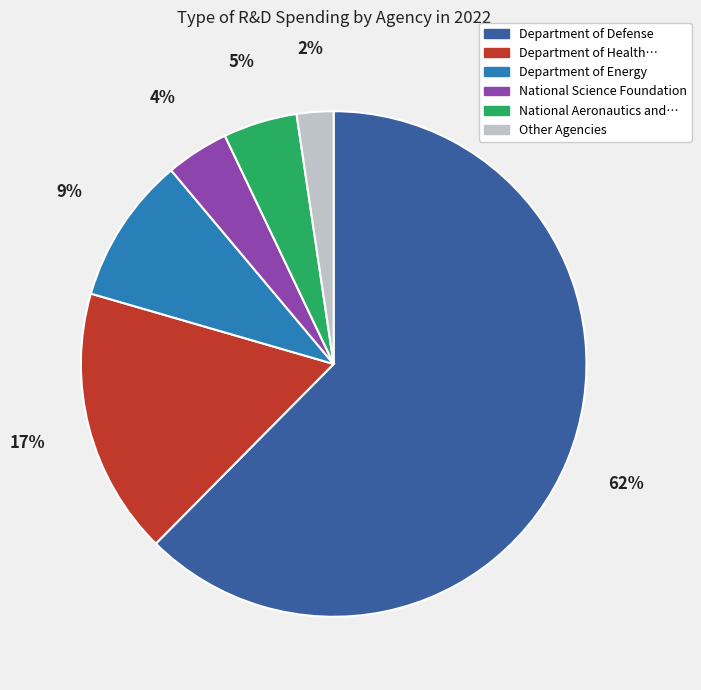

Does any single category account for the majority?

Yes